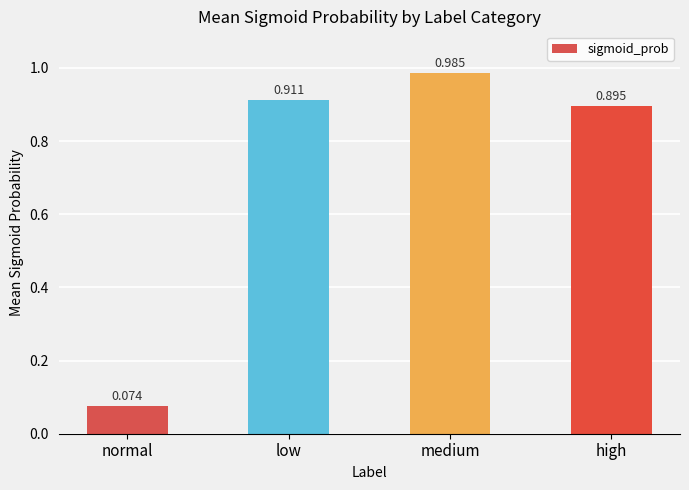

What is the label of the 2nd bar from the left?

low